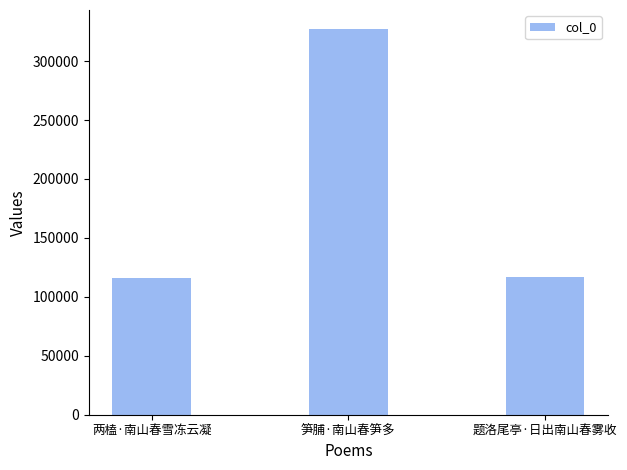

What is the smallest value displayed?

115974